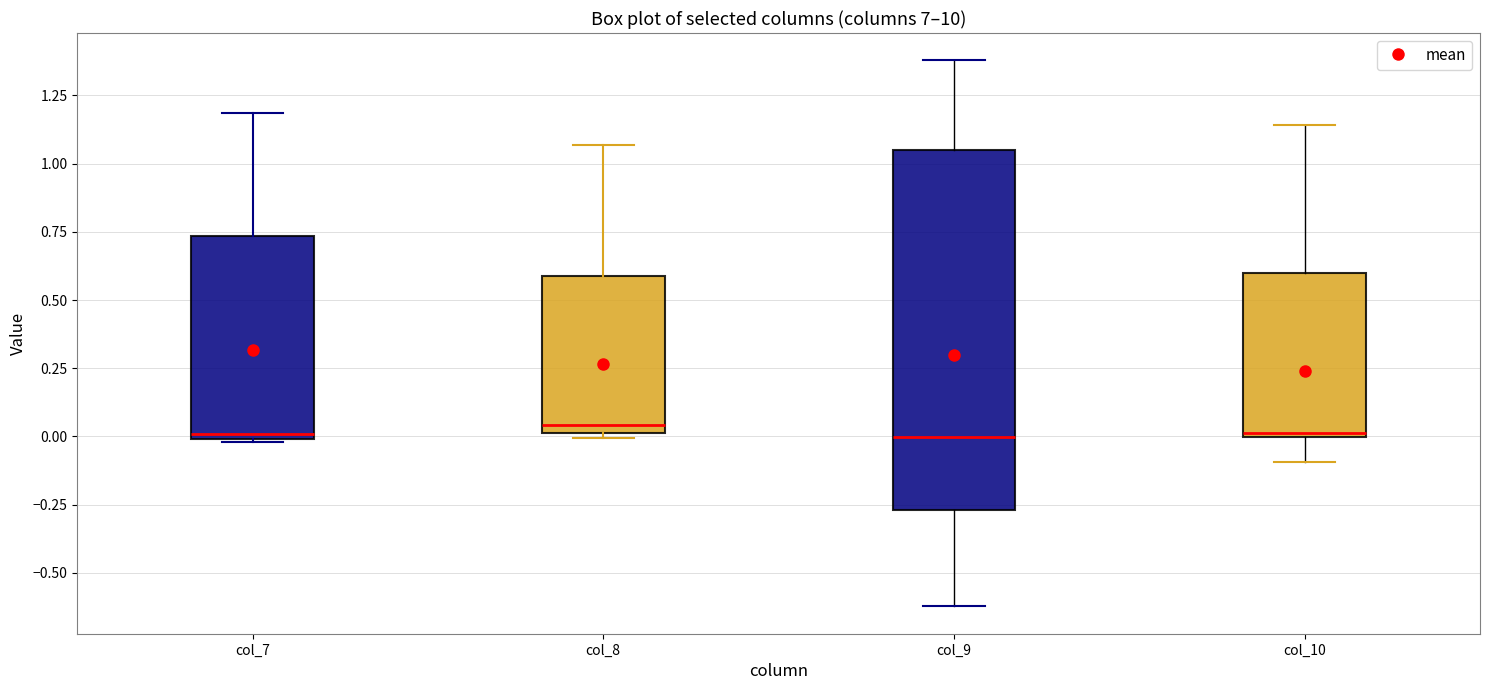

Reading left to right, transcribe this box plot: for each box, give where its median line is, the range the box spans, and where its two whiskers end, as read against the y-axis. The values are not printed on the chart, so give them approximately, as read against the axis.

col_7: median 0.00 (just above the box's lower edge), box 0.00 to 0.75, whiskers 0.00 to 1.20
col_8: median 0.05, box 0.00 to 0.60, whiskers 0.00 (just below the box's lower edge) to 1.05
col_9: median 0.00, box -0.25 to 1.05, whiskers -0.60 to 1.40
col_10: median 0.00, box 0.00 to 0.60, whiskers -0.10 to 1.15